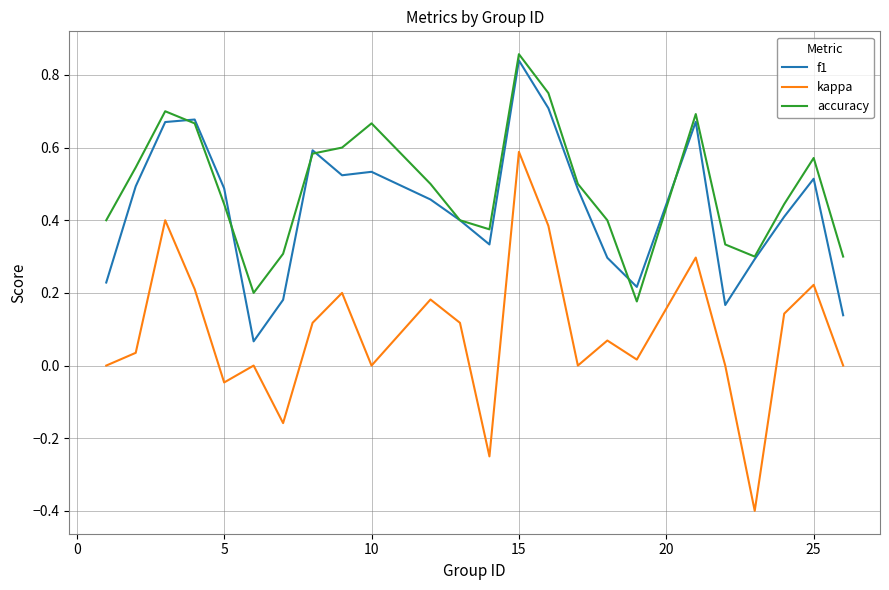

True or false: kappa and f1 cross at least once.

False